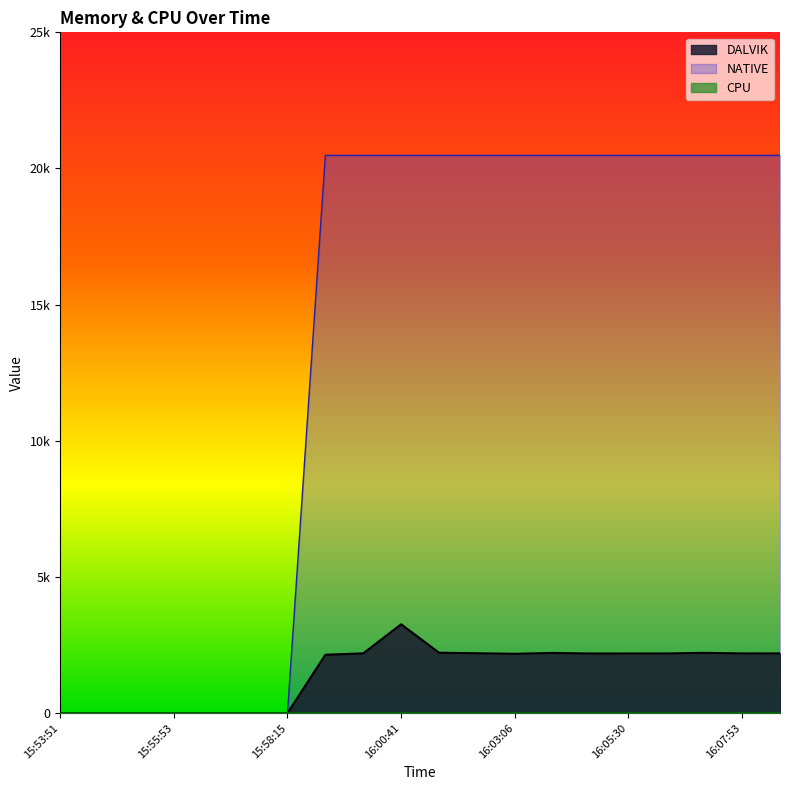

Between 15:54:30 and 16:00:41, which is larger?

16:00:41